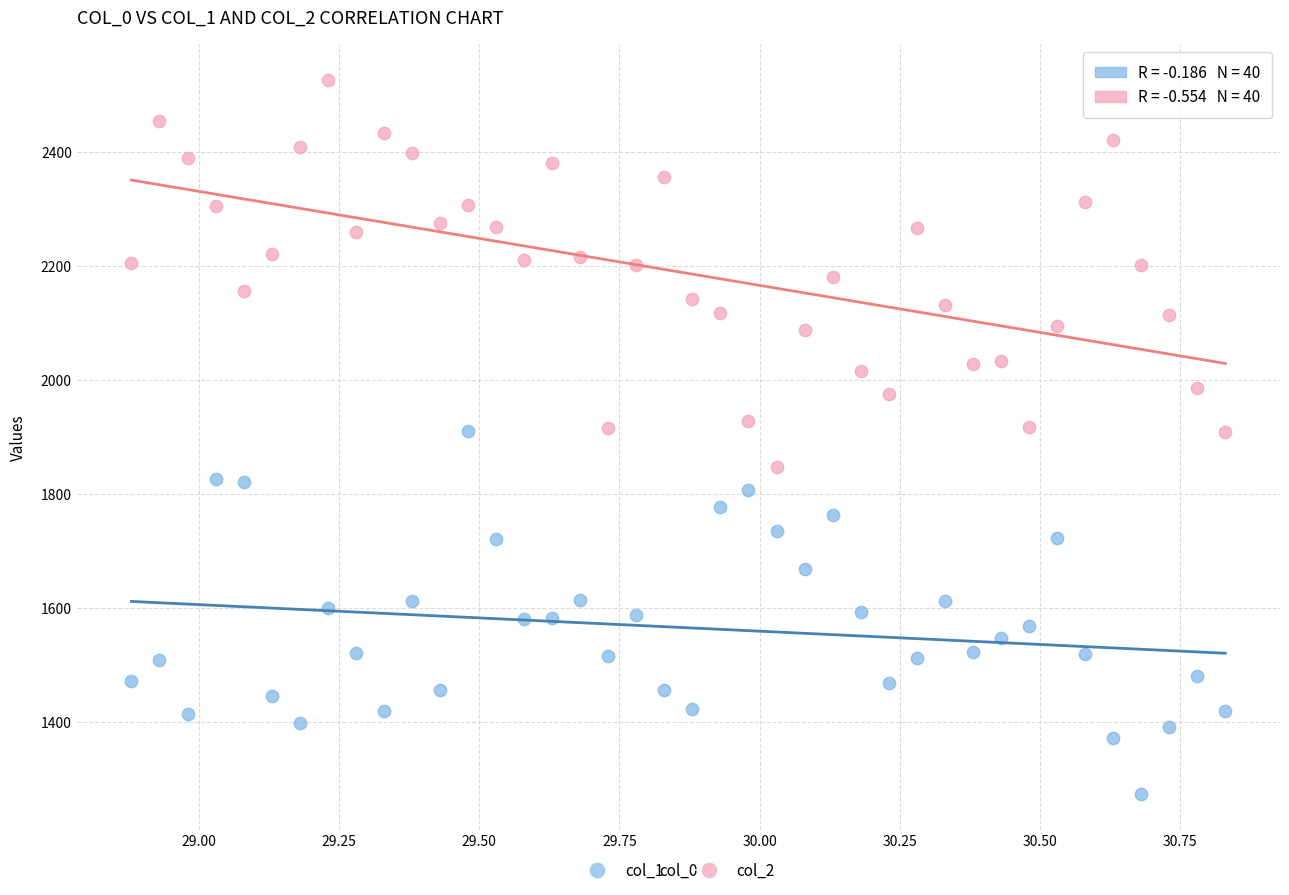

What are all the series names shown in the legend?

col_1, col_2